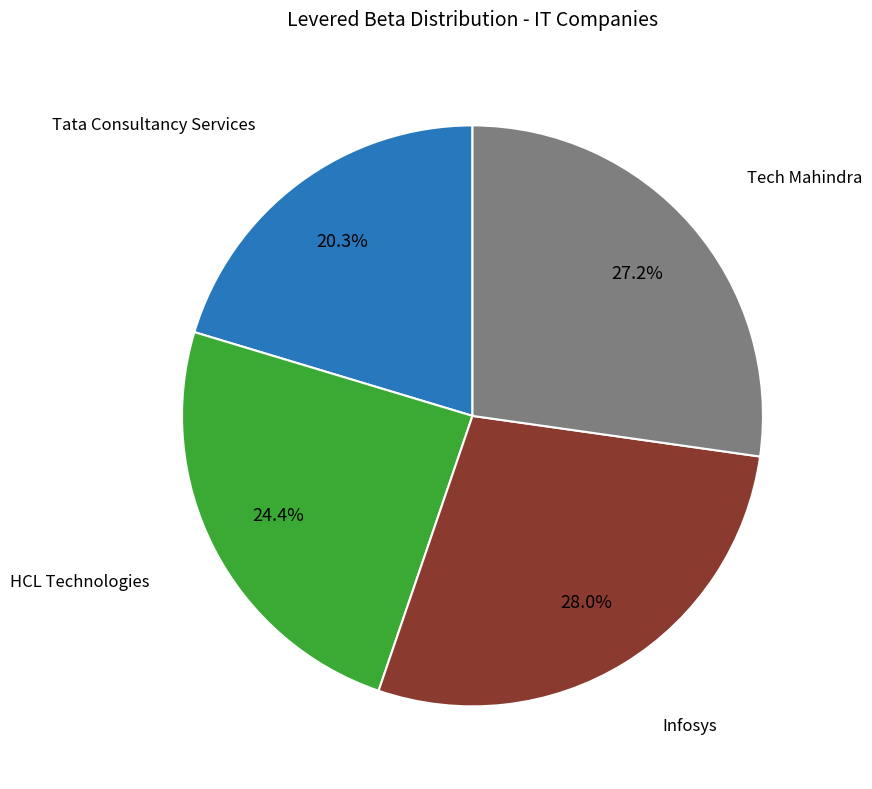

Is there any slice that represents more than half of the pie?

No